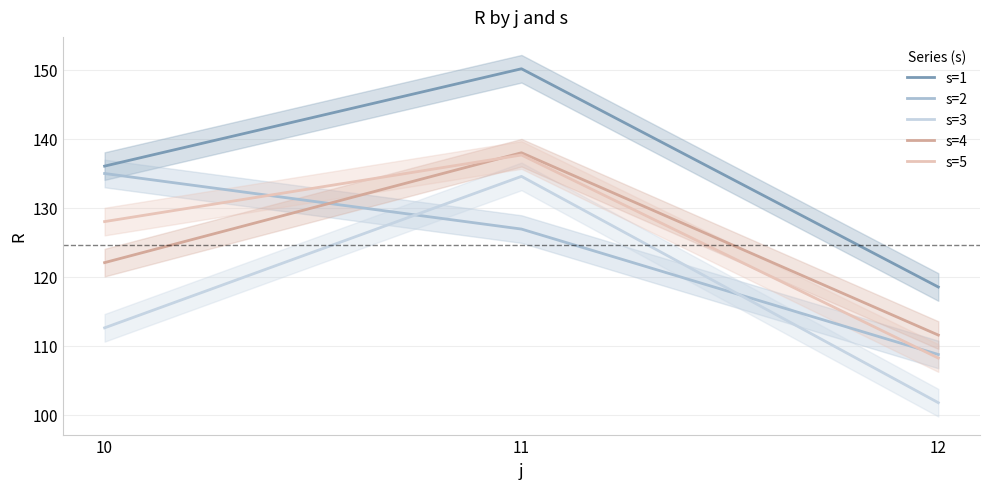

Is the value of s=5 at 11 greater than the value of s=1 at 12?

Yes